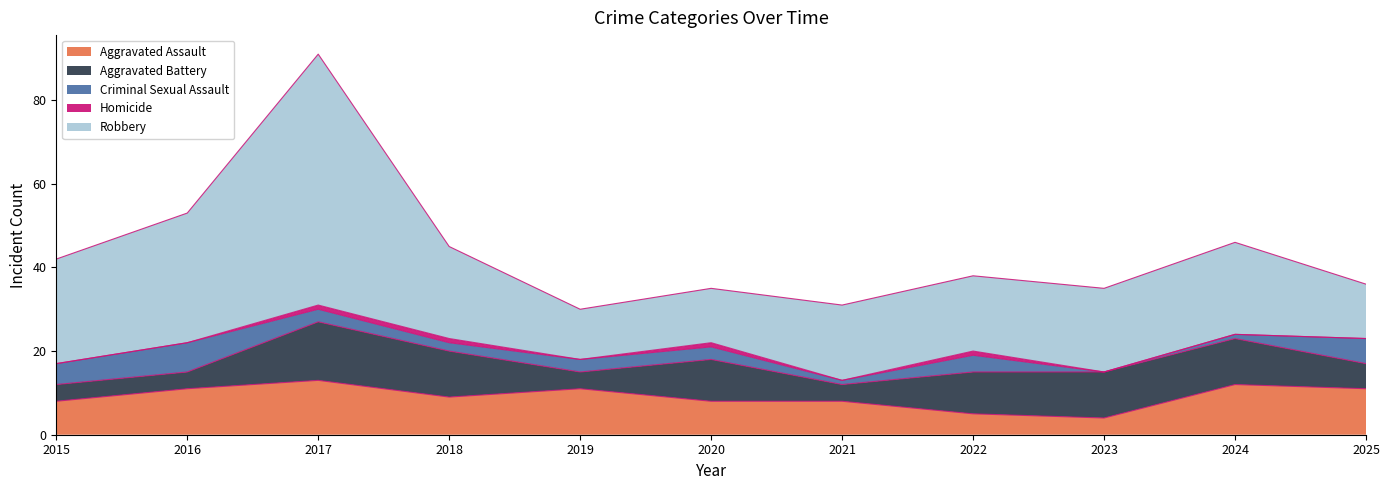

What is the difference between the second highest and minimum values in the Aggravated Assault series?

8